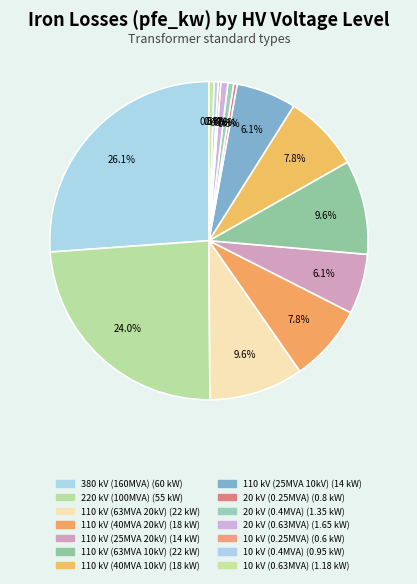

Count the number of slices in the pie.

14